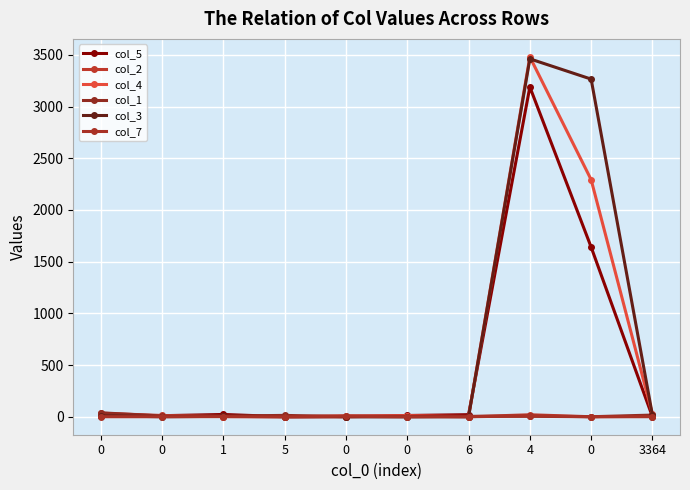

What is the value of the col_1 point at the 4th from the left?

13